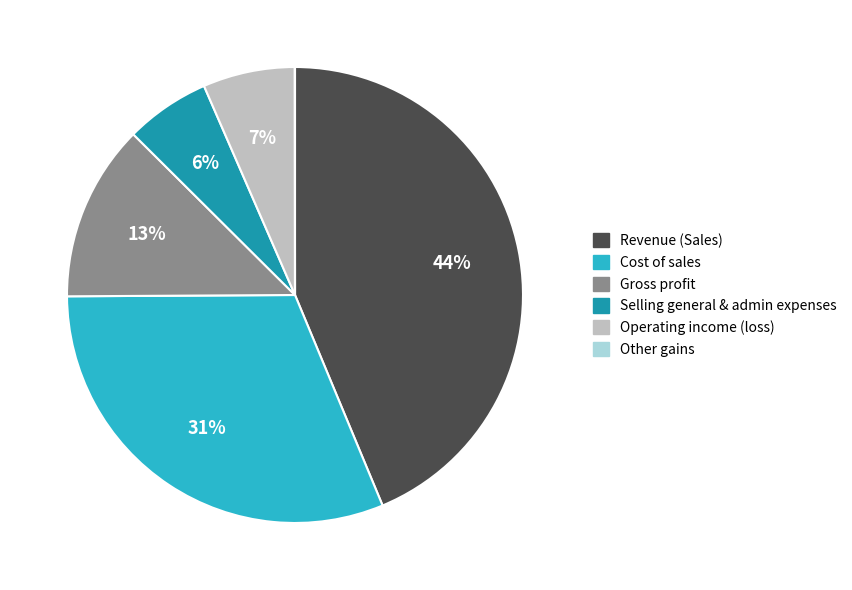

What is the largest slice in the pie chart?

Revenue (Sales)